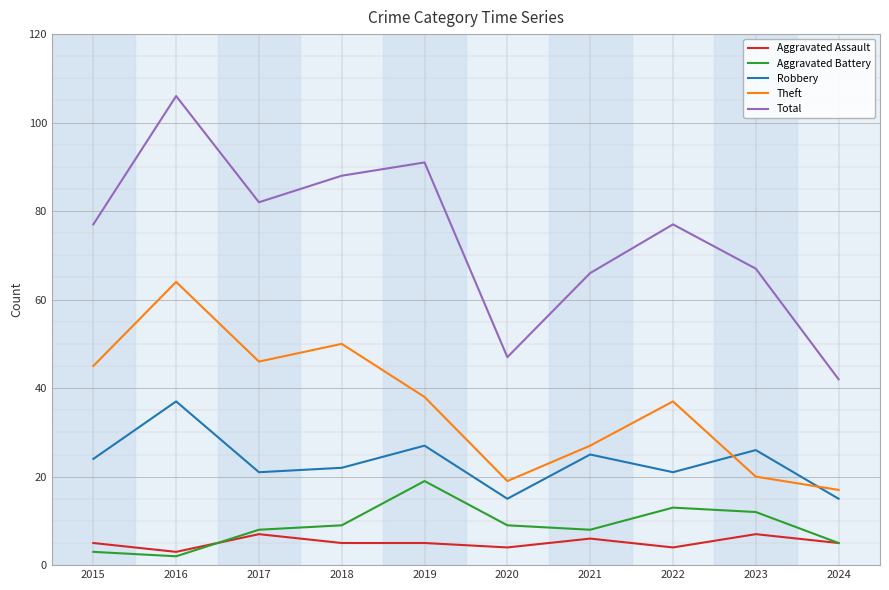

Which series has the largest total across all categories?

Total